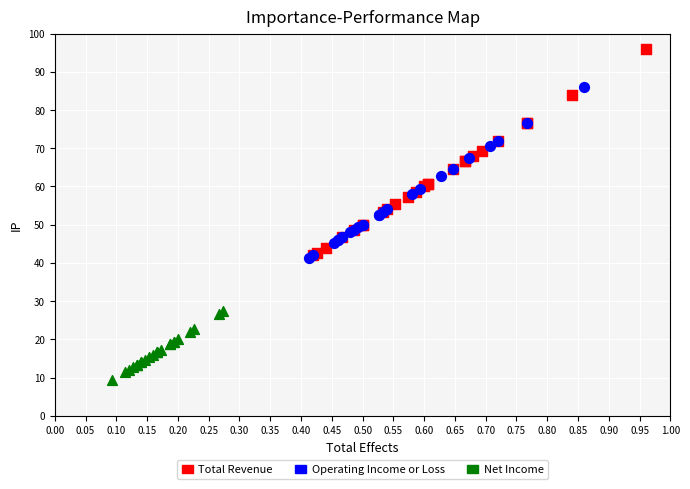

Which series reaches the minimum Y coordinate?

Net Income